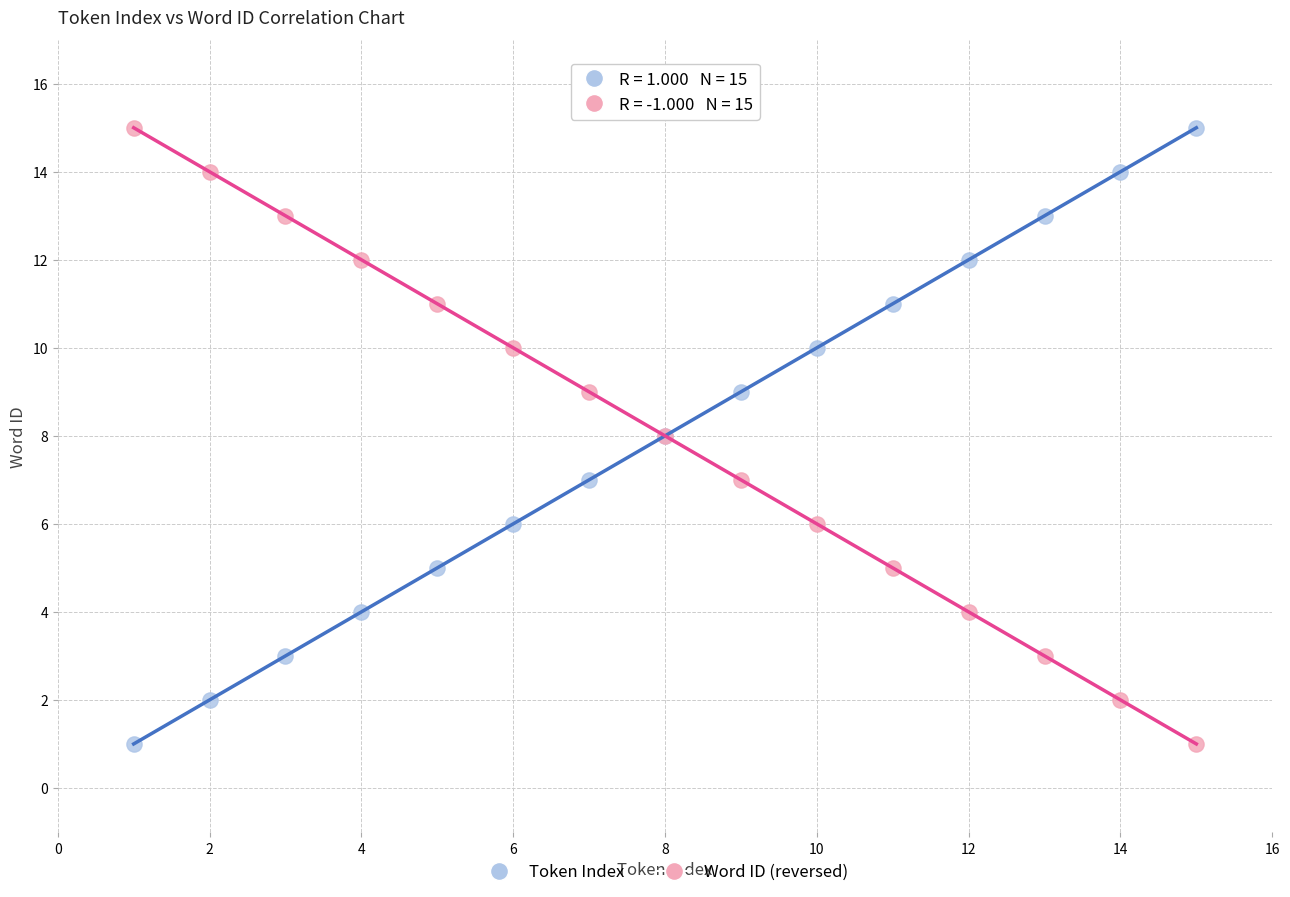

What is the X range (max minus min) for the scatter plot?

14